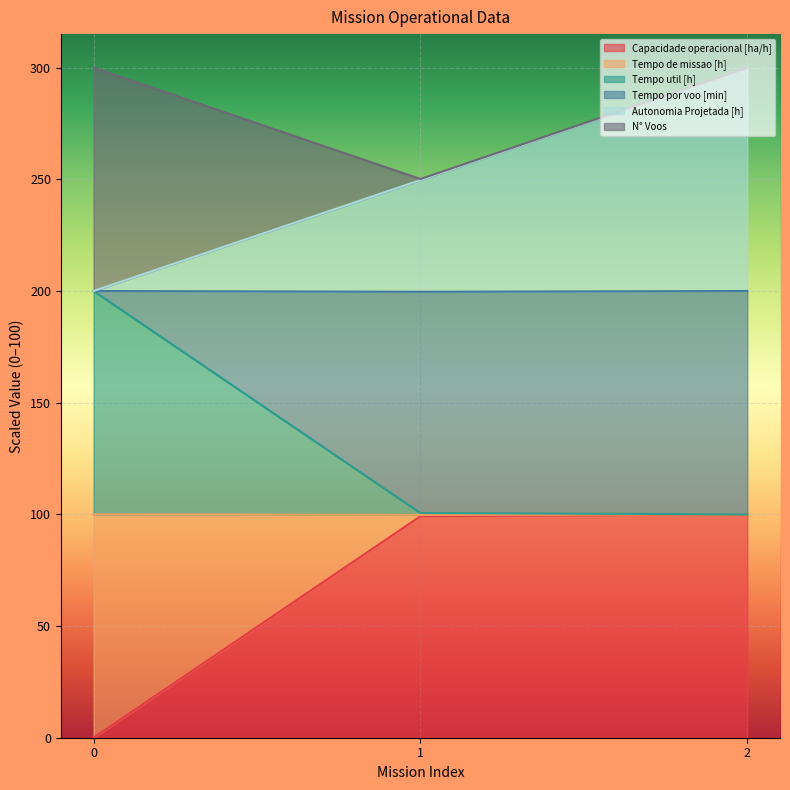

What is the sum of the Capacidade operacional [ha/h] values at 1 and 2?

199.1